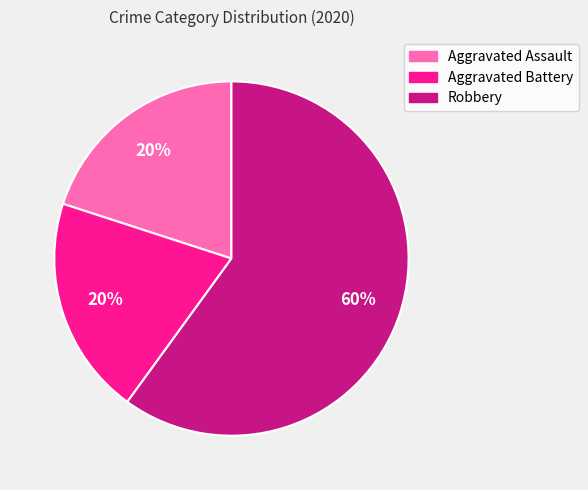

To the nearest percent, what is the average slice percentage?

33%